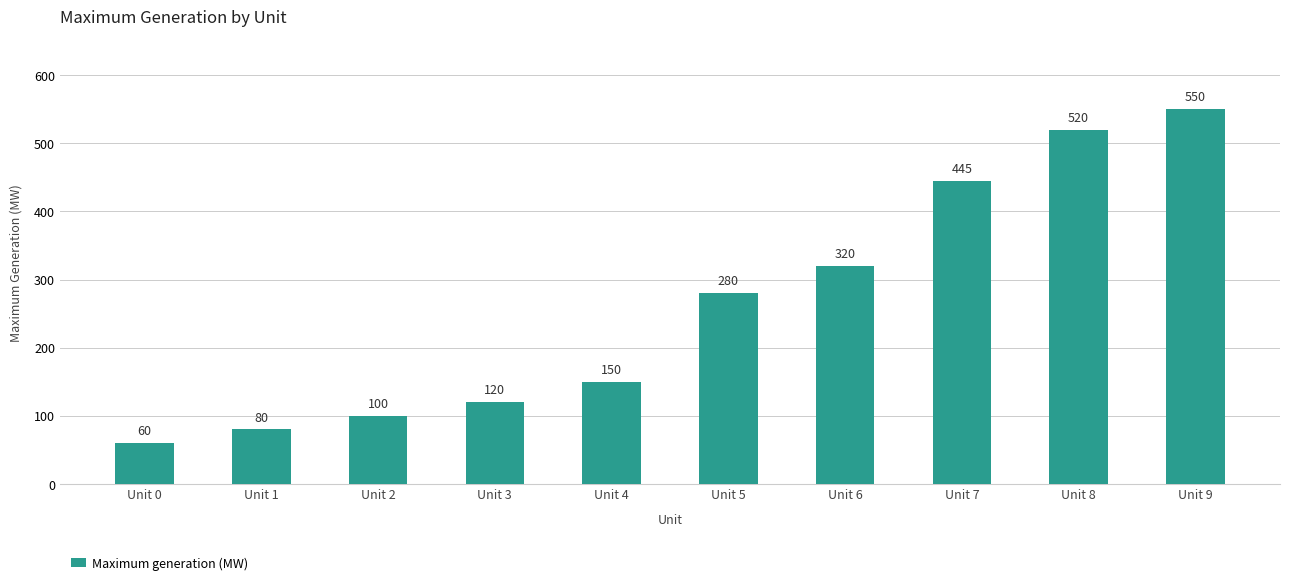

What is the difference between the maximum and minimum values?

490